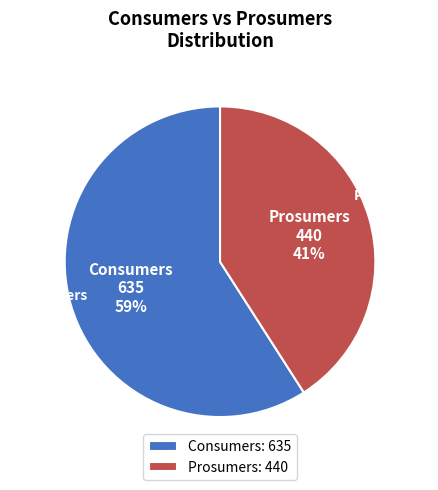

Which slice is the smallest?

Prosumers